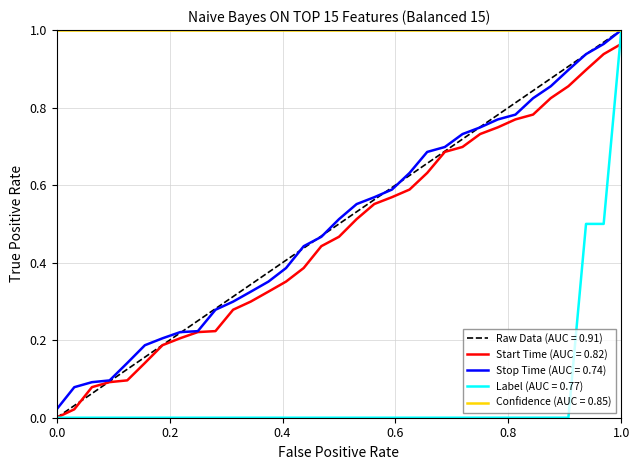

What is the value of the stop_time point at the 24th from the left?

0.7